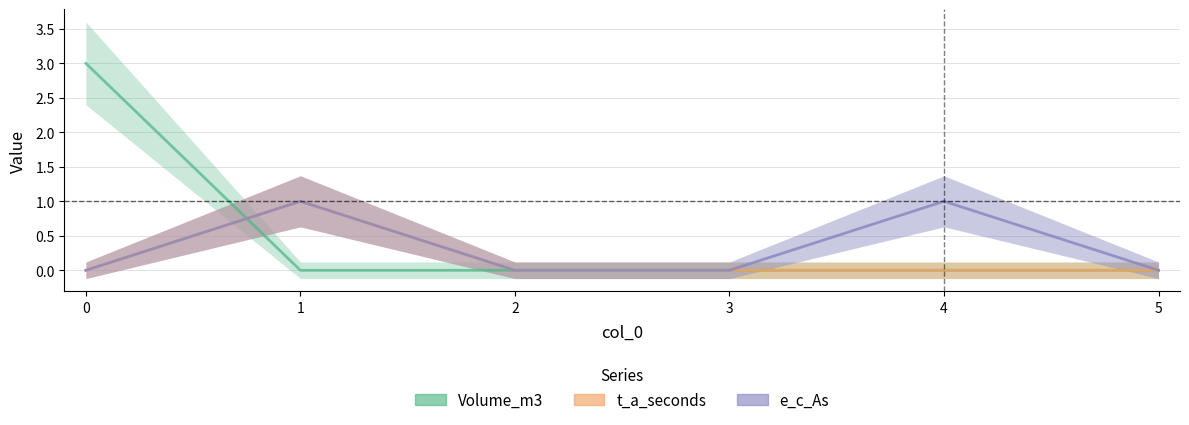

Between which two adjacent categories do t_a_seconds and Volume_m3 first intersect?

0 and 1